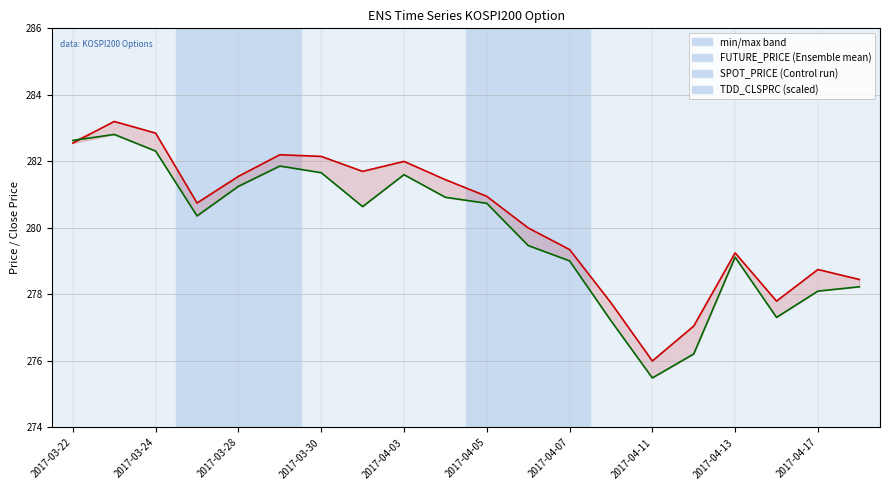

Where is SPOT_PRICE nearest to the value 279?

2017-04-07